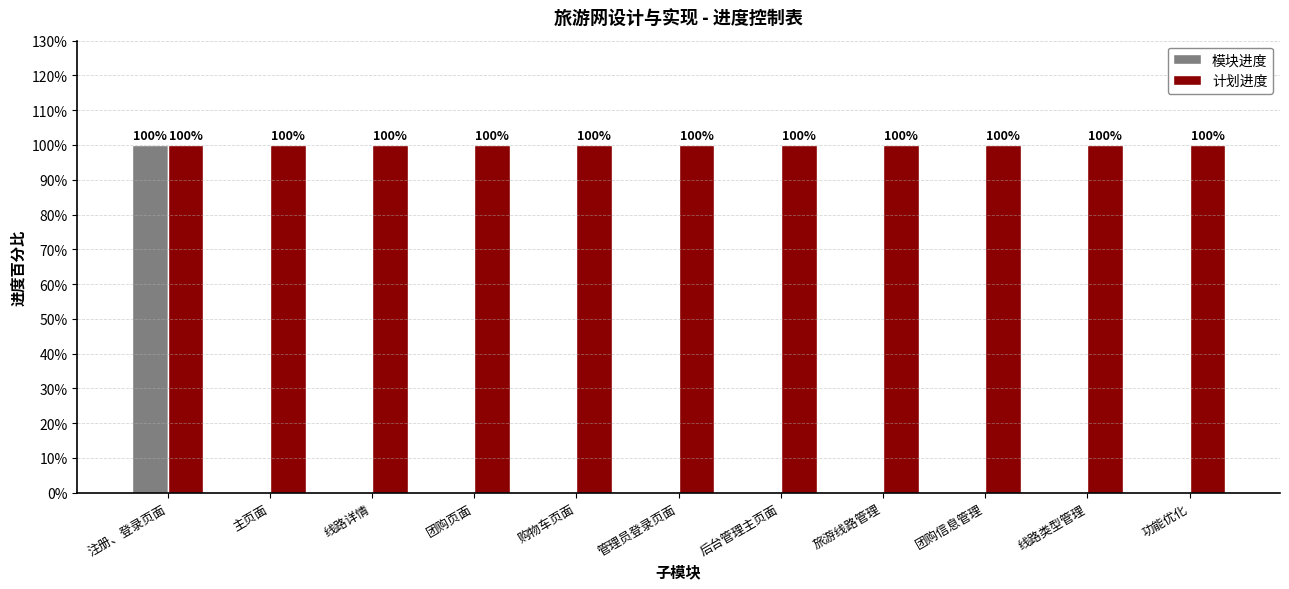

What are all the series names shown in the legend?

模块进度, 计划进度